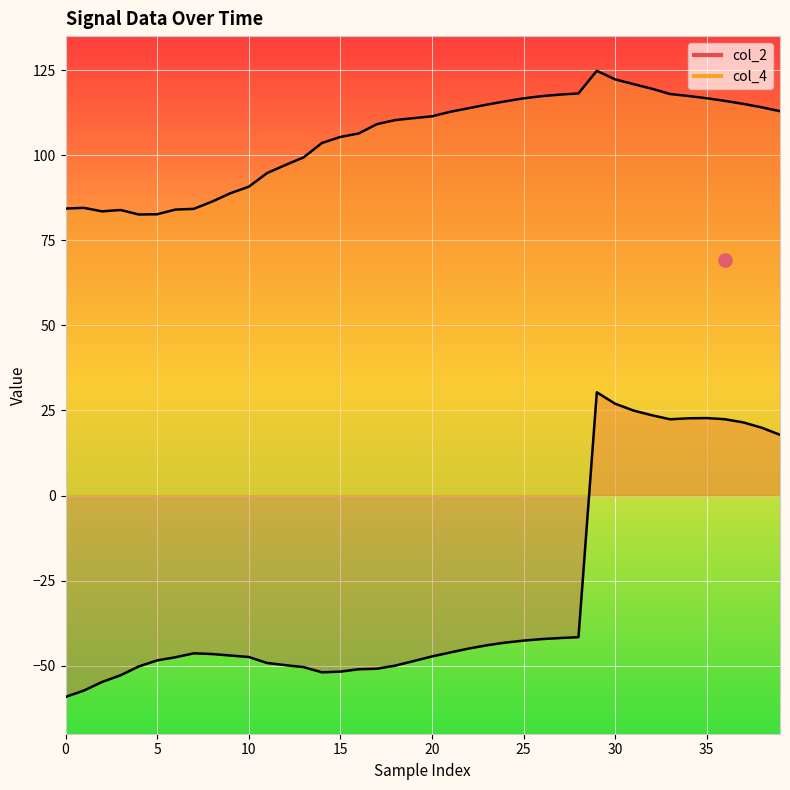

Which series contains the highest Y value?

col_4